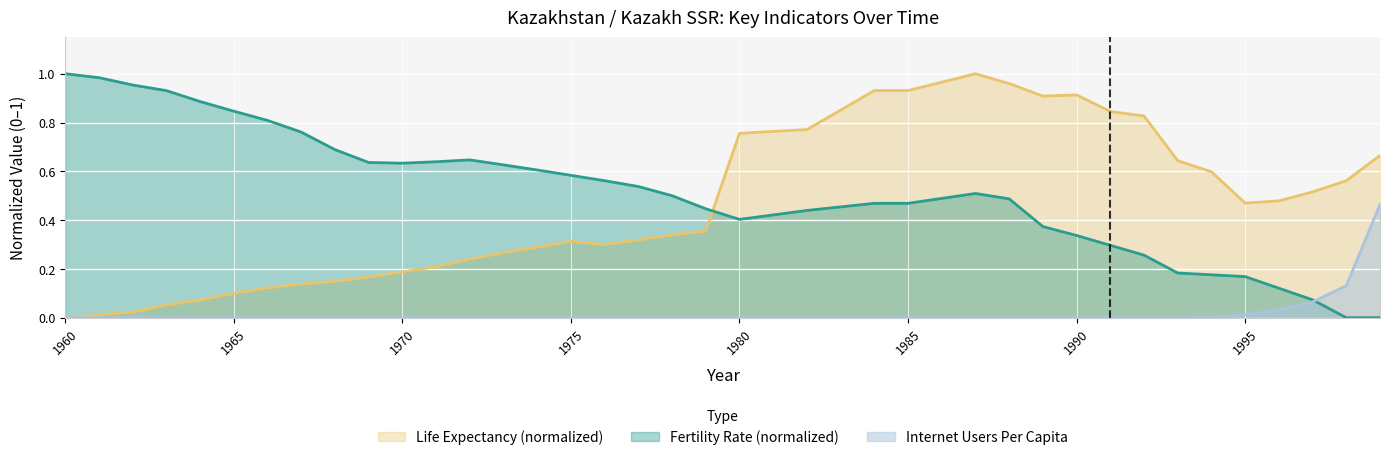

How many values in the Life_Expectancy_Person series exceed 0?

39